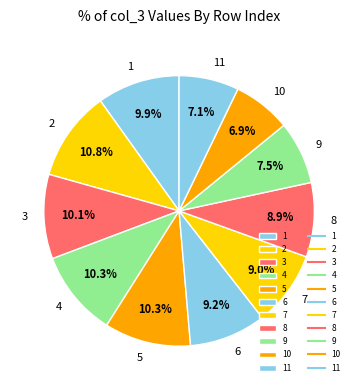

Which has a higher value, 6 or 10?

6